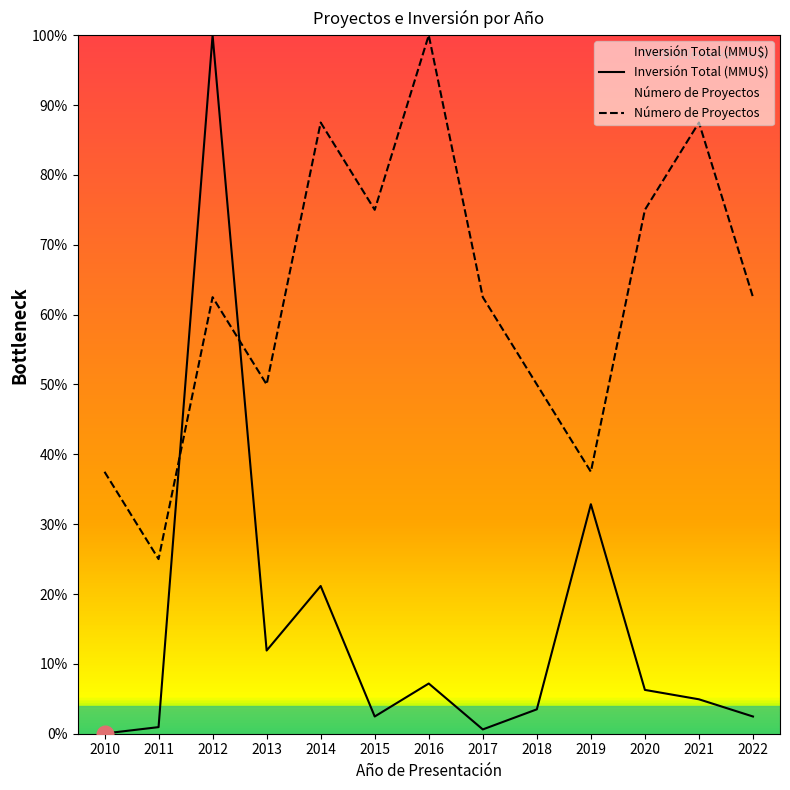

How many intersections are there between Número de Proyectos and Inversión Total (MMU$)?

2